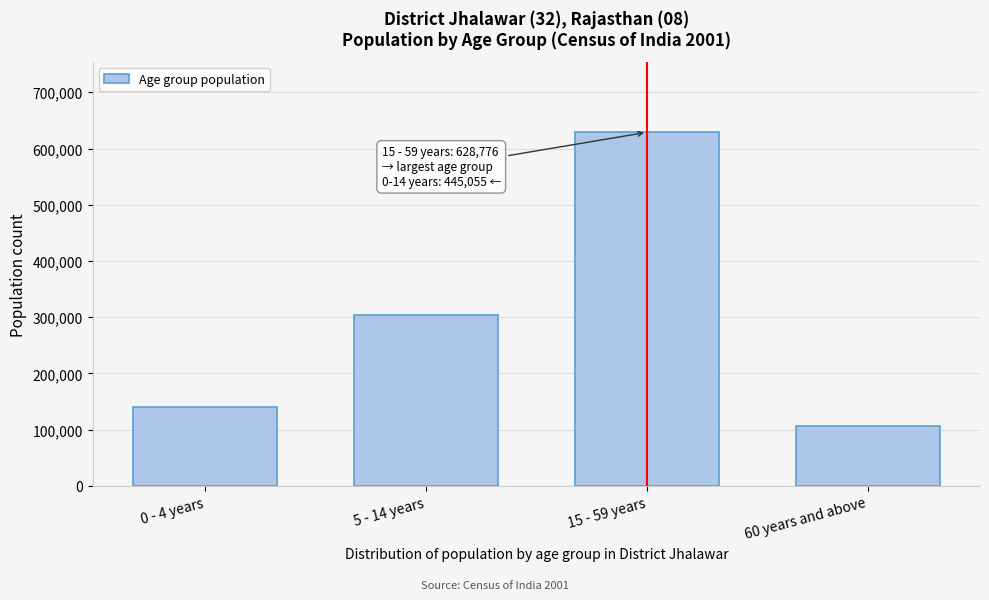

Reading left to right, transcribe all the data shown in this chart.

140357	304698	628776	106492